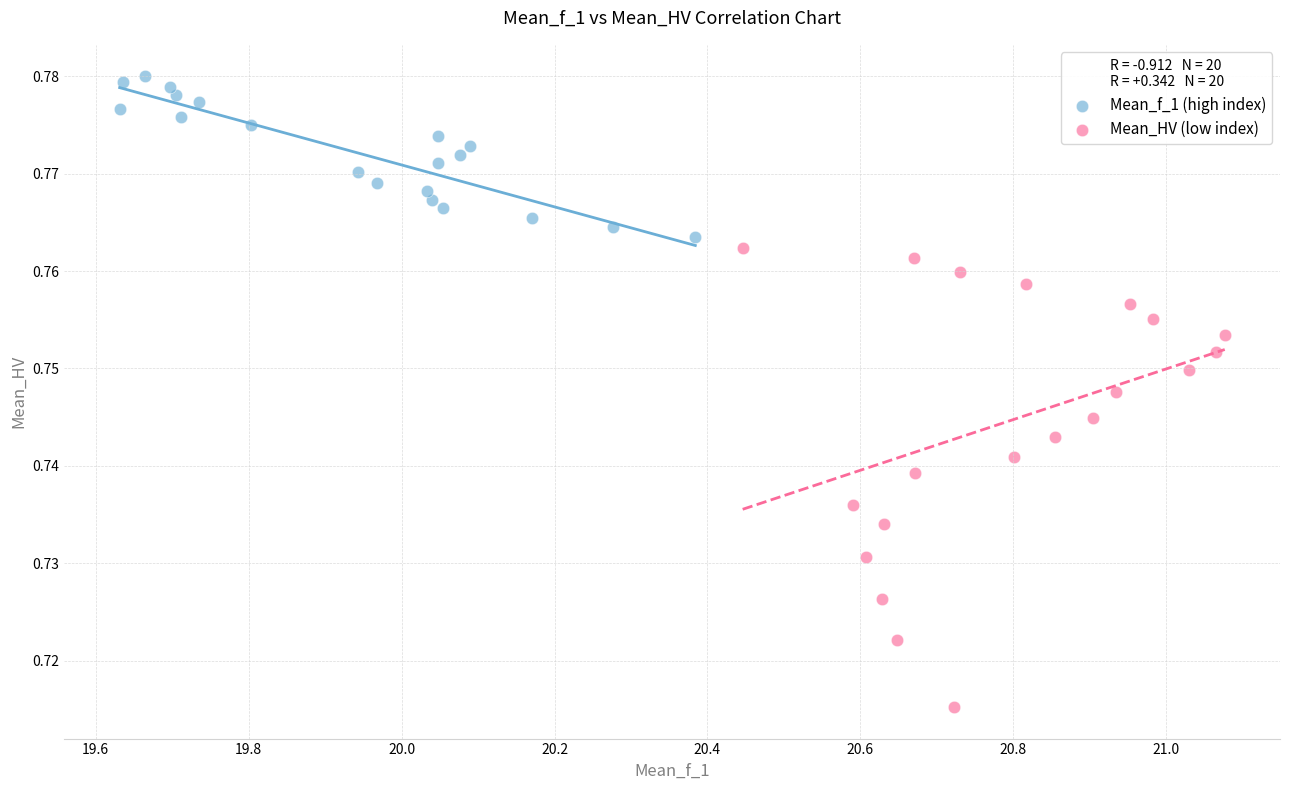

Which series reaches the minimum Y coordinate?

Mean_HV (low index)